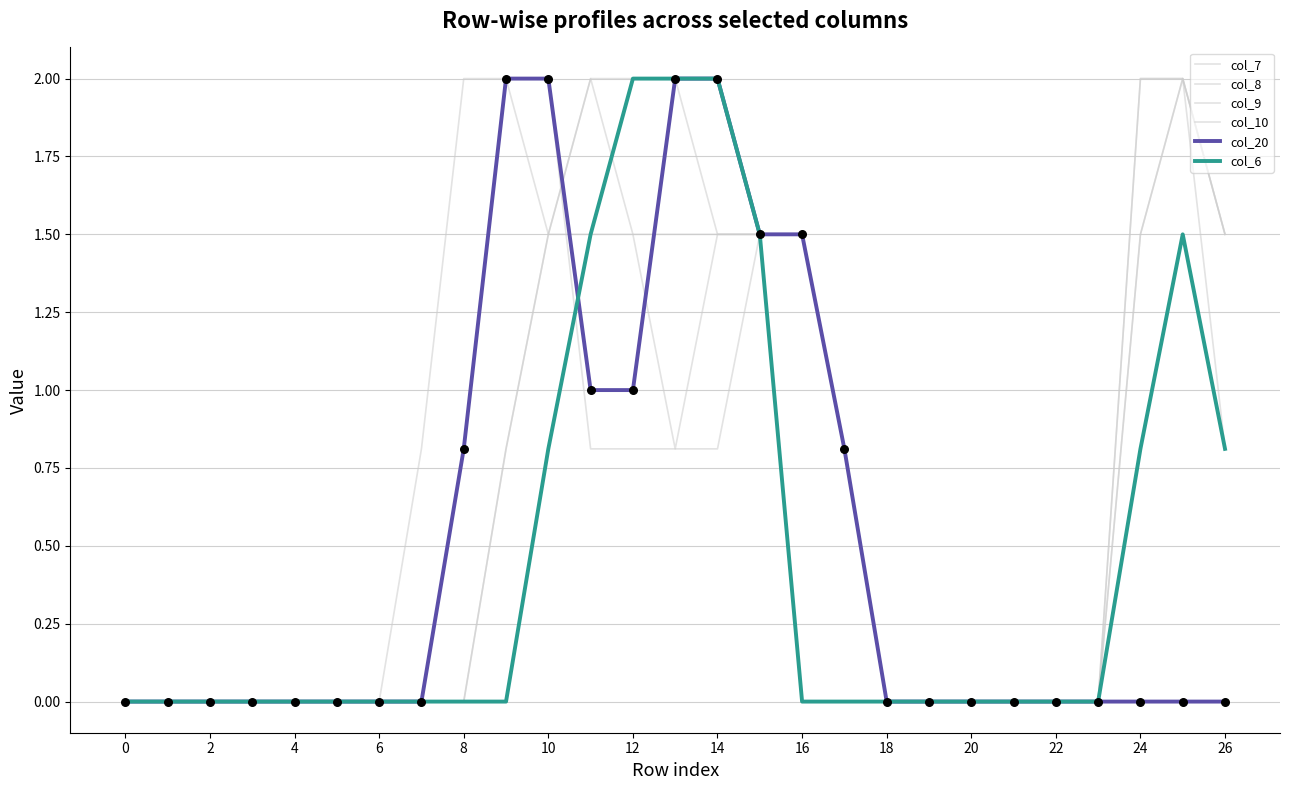

How many lines are shown in the chart?

6